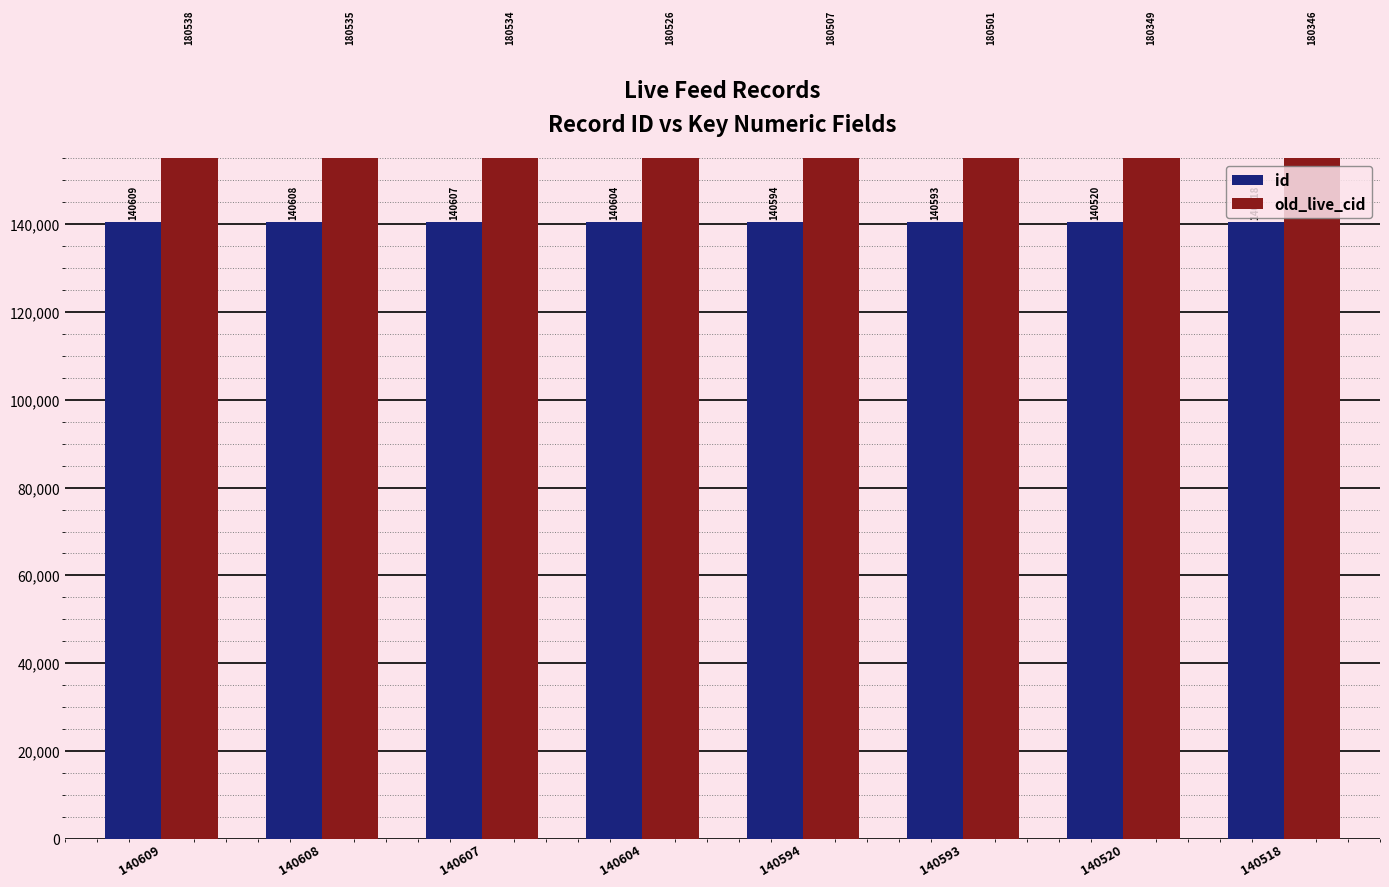

What is the approximate value of id at 140608, to the nearest 5?

140610